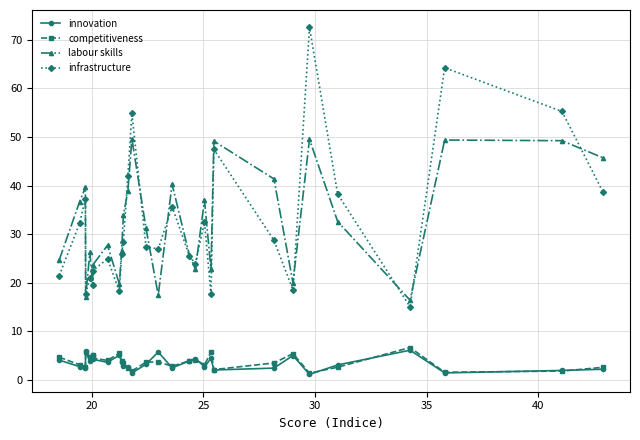

True or false: innovation has more than 0 points higher than both neighbors.

True